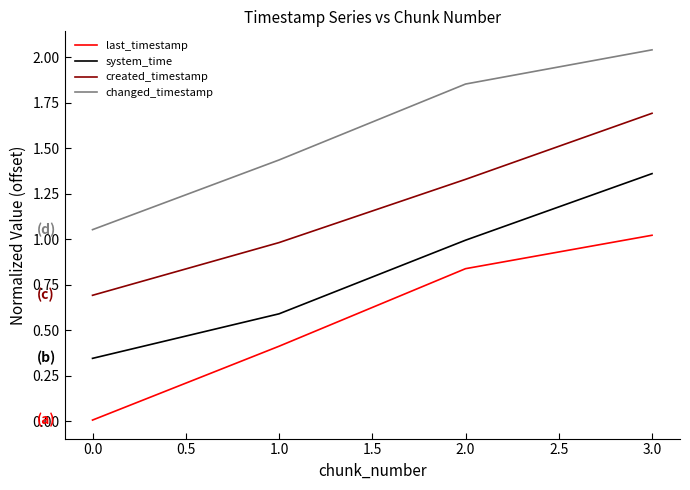

How many categories are shown in the chart?

4